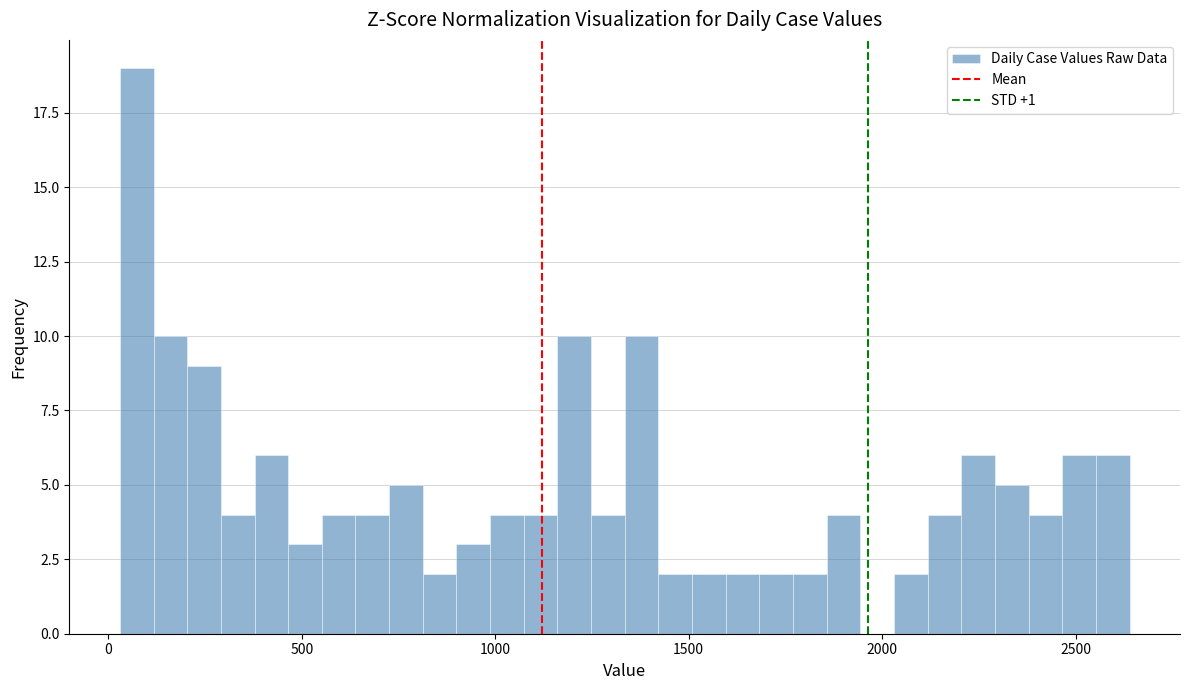

Read against the x-axis, roughly where is the centre of the tallest bar?

50